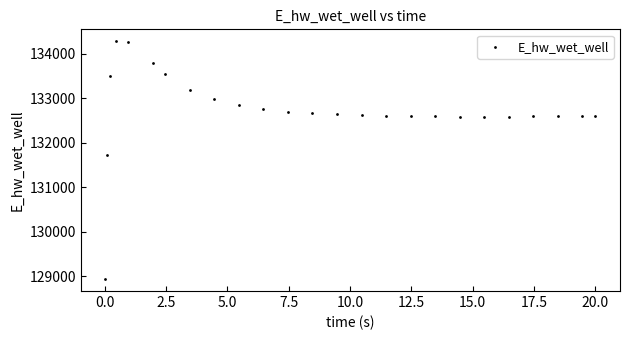

What Y value in the scatter plot is closest to 131609?

131724.6